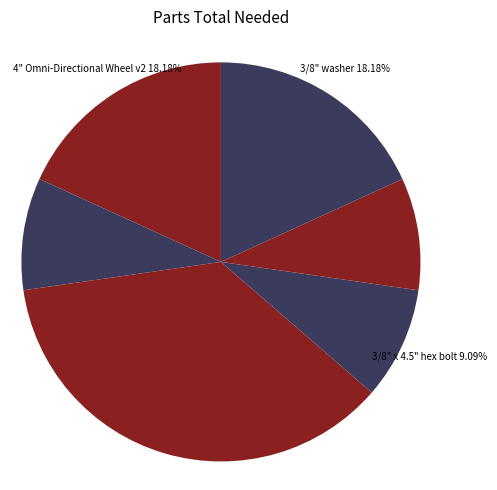

How many slices are in this pie chart?

6